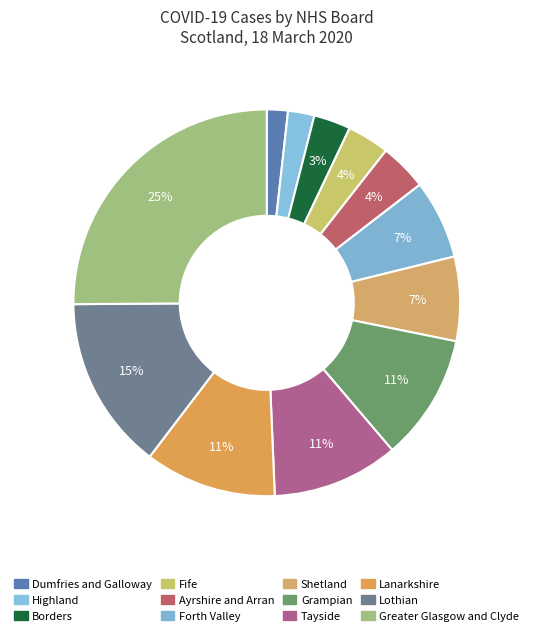

To the nearest percent, what is the difference between the Dumfries and Galloway and Forth Valley slice percentages?

5%